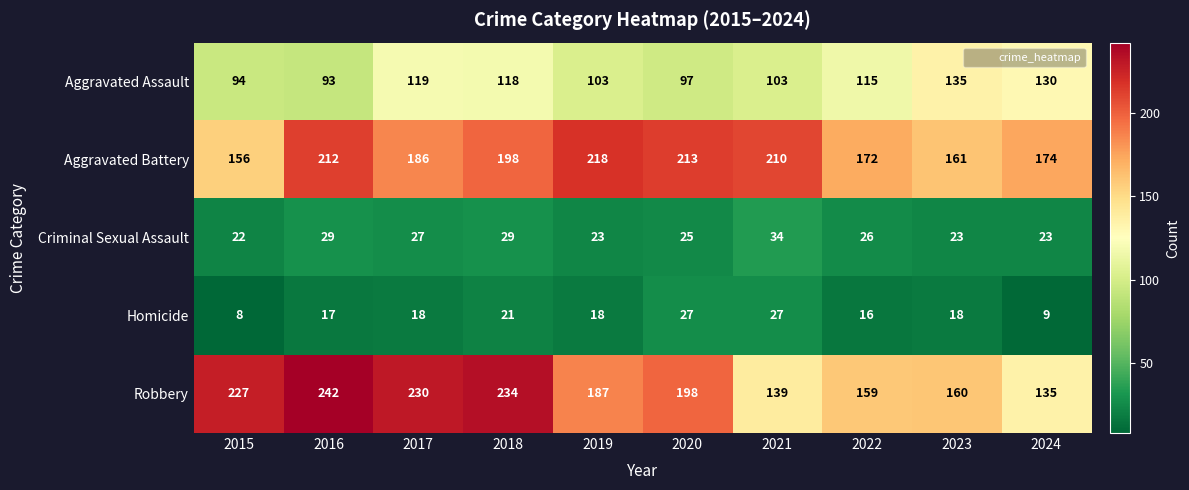

What is the minimum value for Aggravated Assault?

93